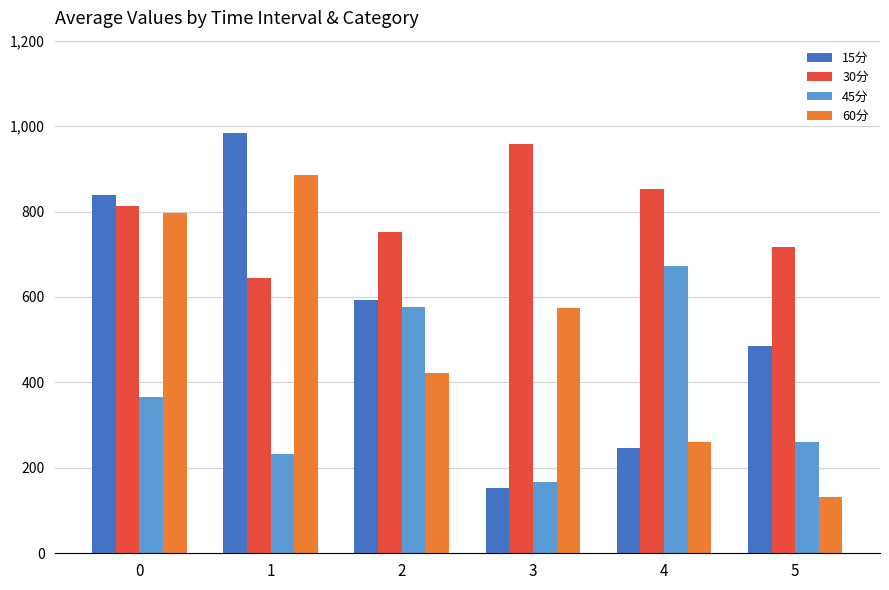

What is the total value across all series at 5?

1595.9